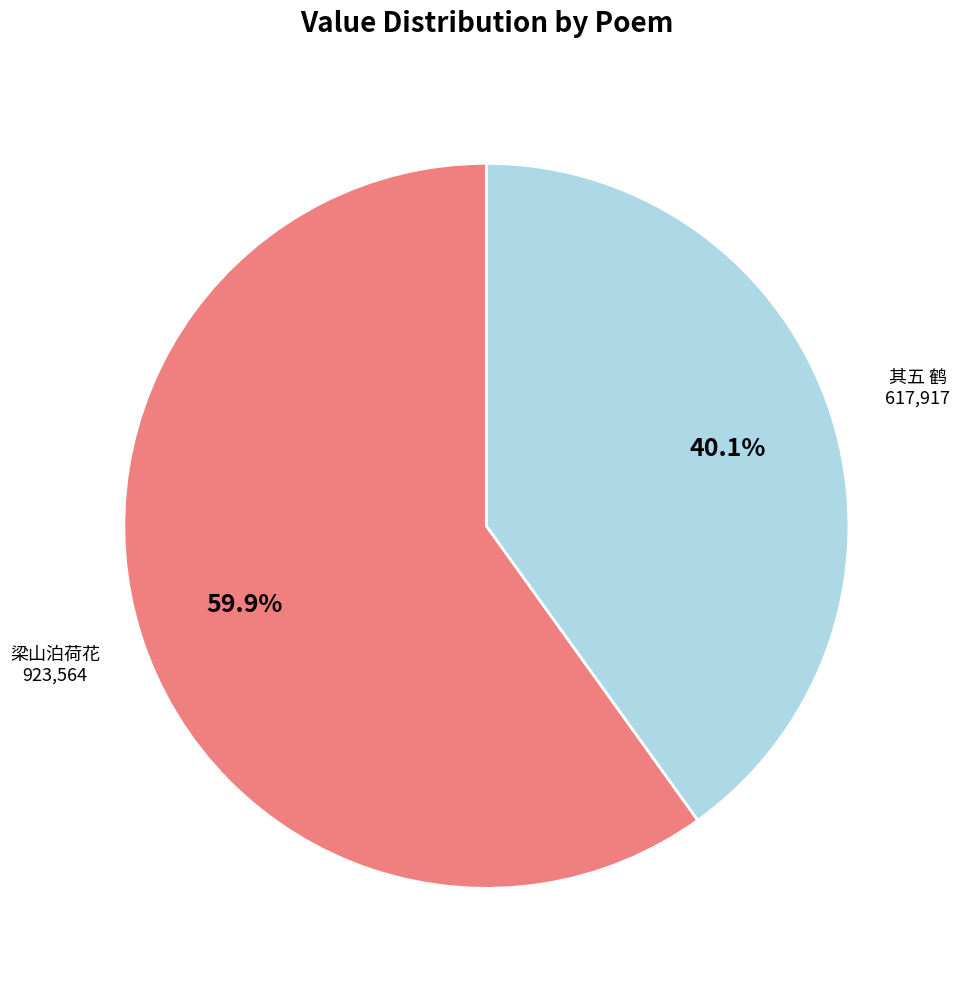

How many segments does this pie chart have?

2